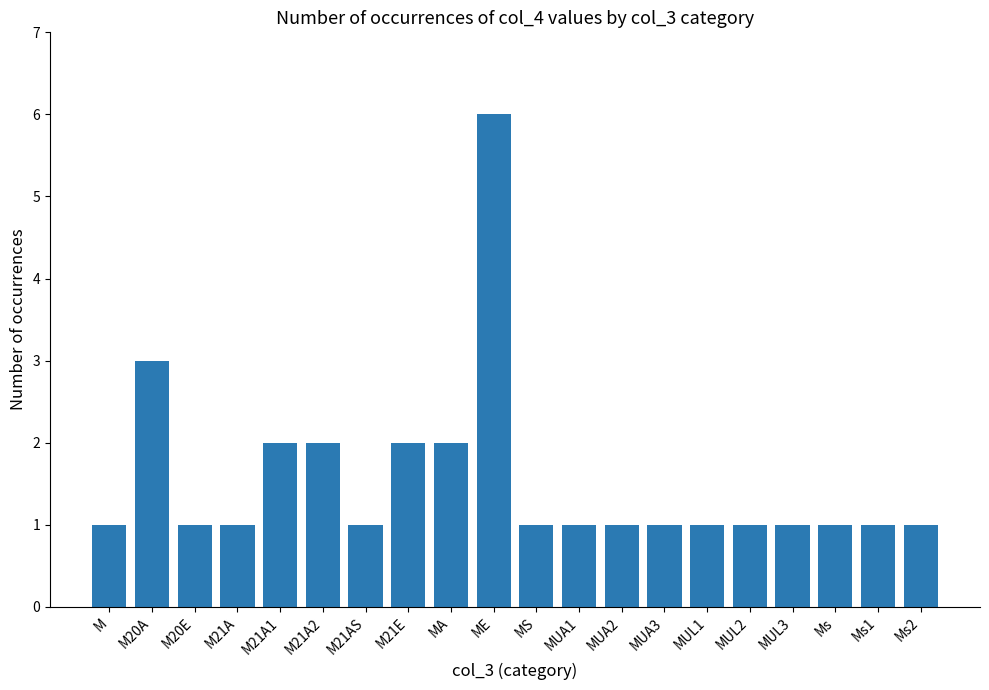

What is the ratio of the value at Ms1 to the value at MA?

0.5